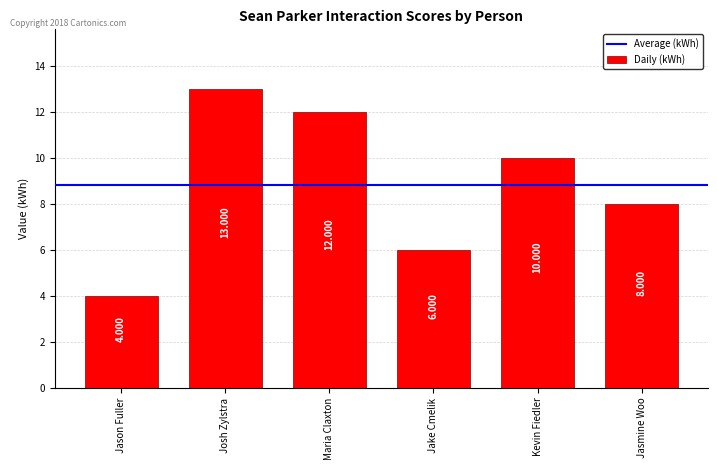

Which has a higher value, Kevin Fiedler or Josh Zylstra?

Josh Zylstra